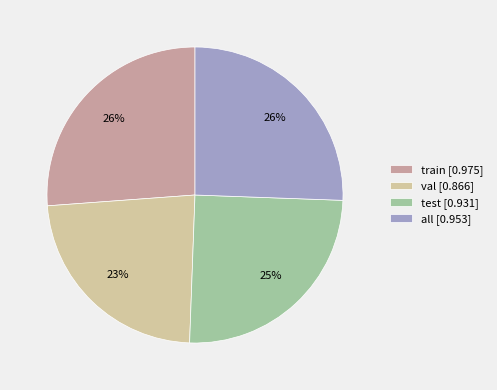

How many slices are in this pie chart?

4